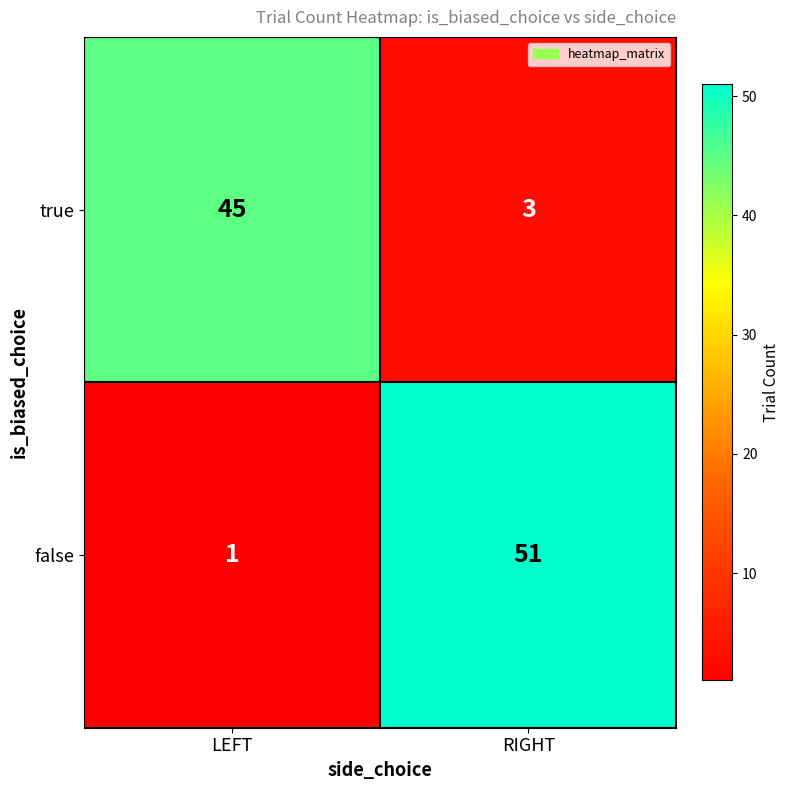

Which series changed the most between LEFT and RIGHT?

false